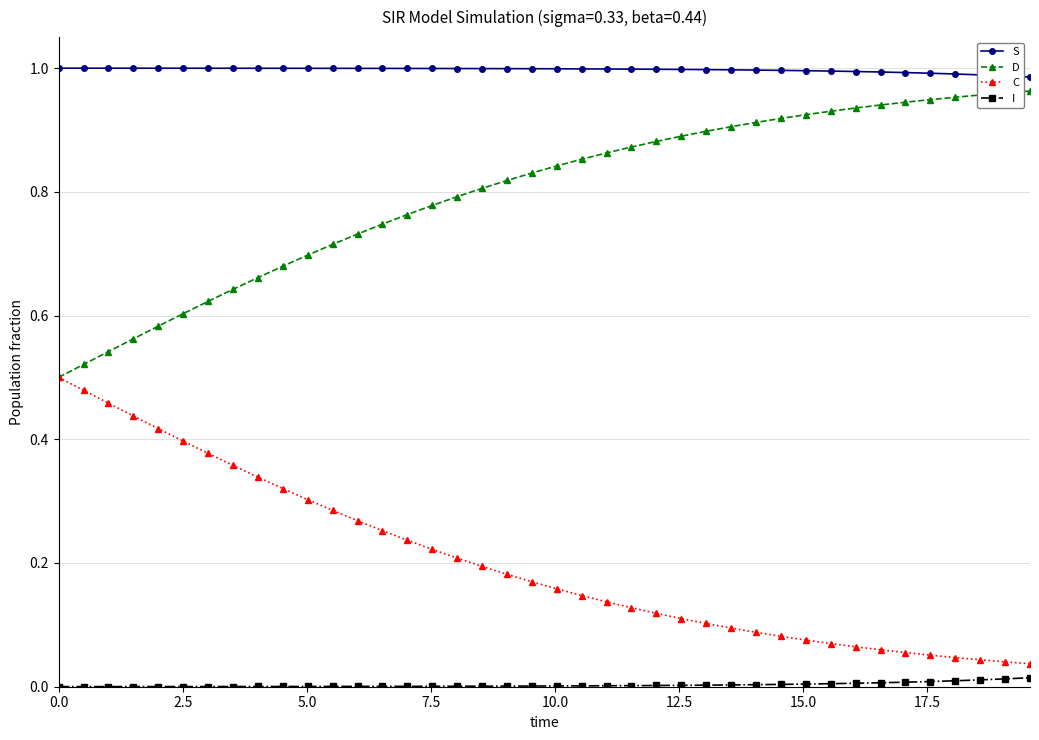

True or false: C and I cross at least once.

False